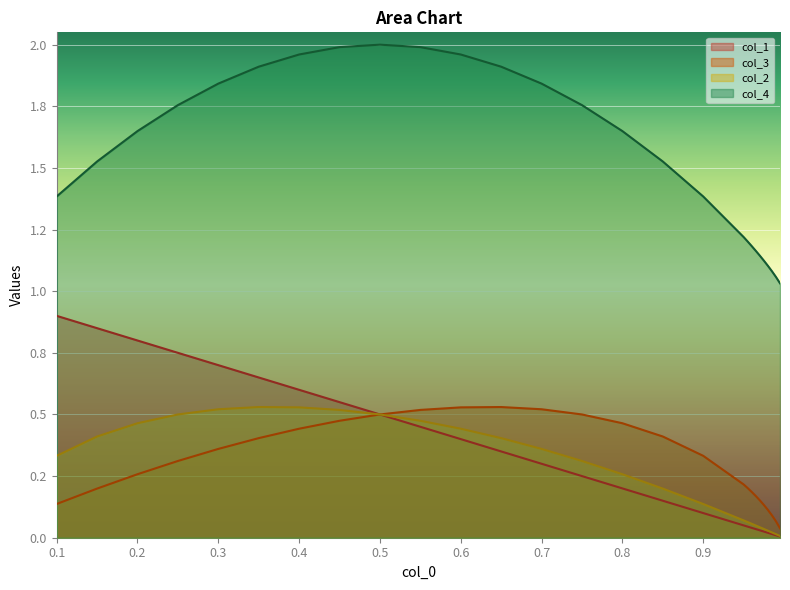

How many series are shown in this chart?

4